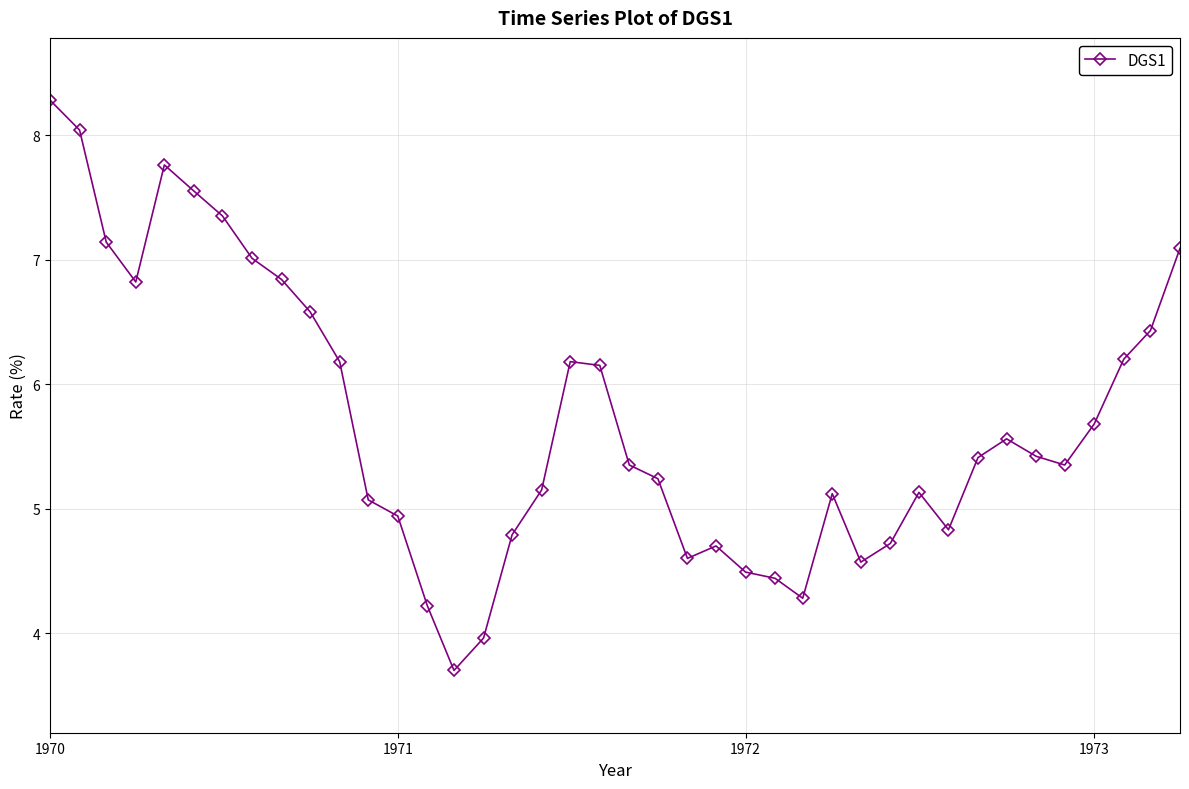

Does the chart display data point markers on the line(s)?

Yes